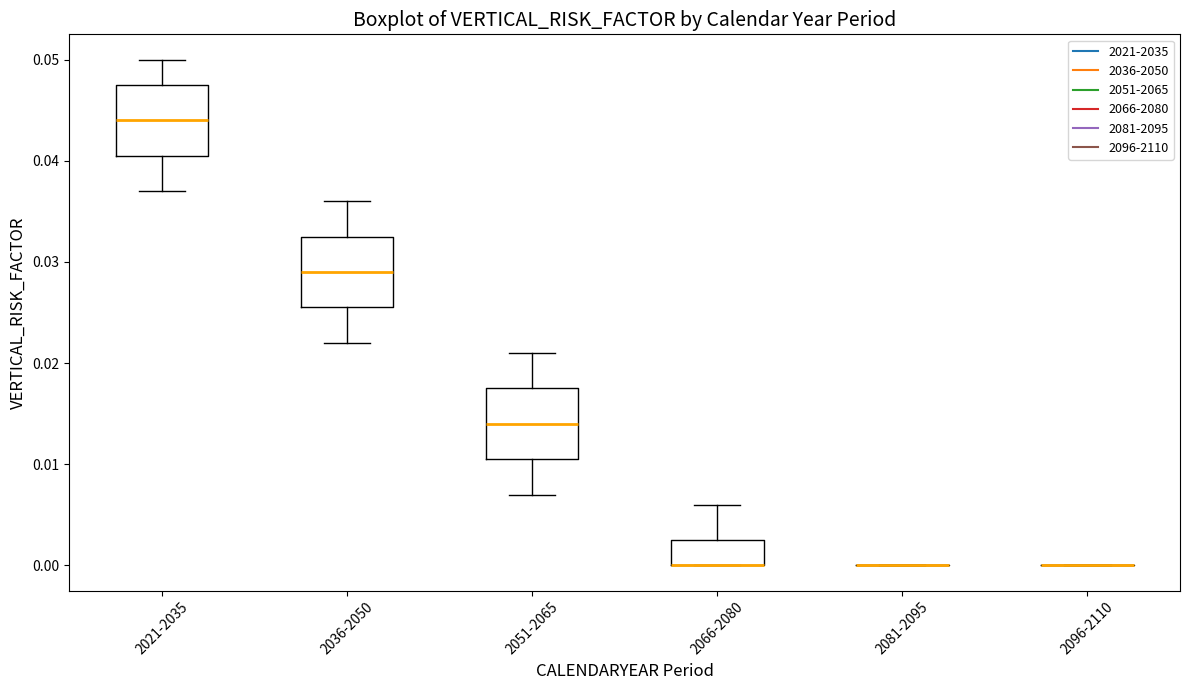

Reading left to right, read every box against the y-axis: the position of its median line, the range the box covers, and the ends of its whiskers. The values are not printed on the chart, so give them approximately, as read against the axis.

2021-2035: median 0.044, box 0.041 to 0.048, whiskers 0.037 to 0.050
2036-2050: median 0.029, box 0.026 to 0.033, whiskers 0.022 to 0.036
2051-2065: median 0.014, box 0.011 to 0.018, whiskers 0.007 to 0.021
2066-2080: median 0.000 (drawn on the box's lower edge), box 0.000 to 0.003, whiskers 0.000 to 0.006
2081-2095: box collapsed to a line at 0.000, whiskers 0.000 to 0.000
2096-2110: box collapsed to a line at 0.000, whiskers 0.000 to 0.000